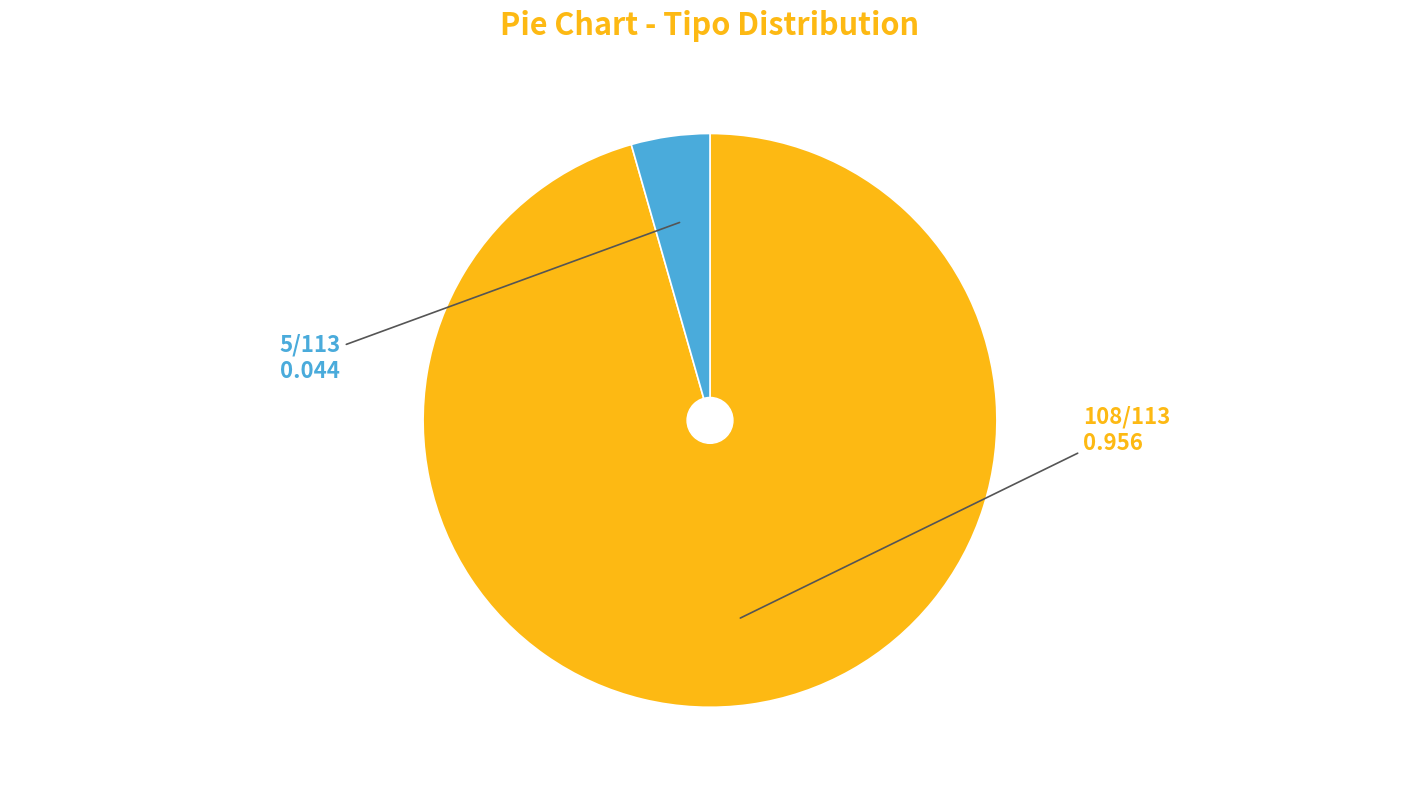

Does any single category account for the majority?

Yes